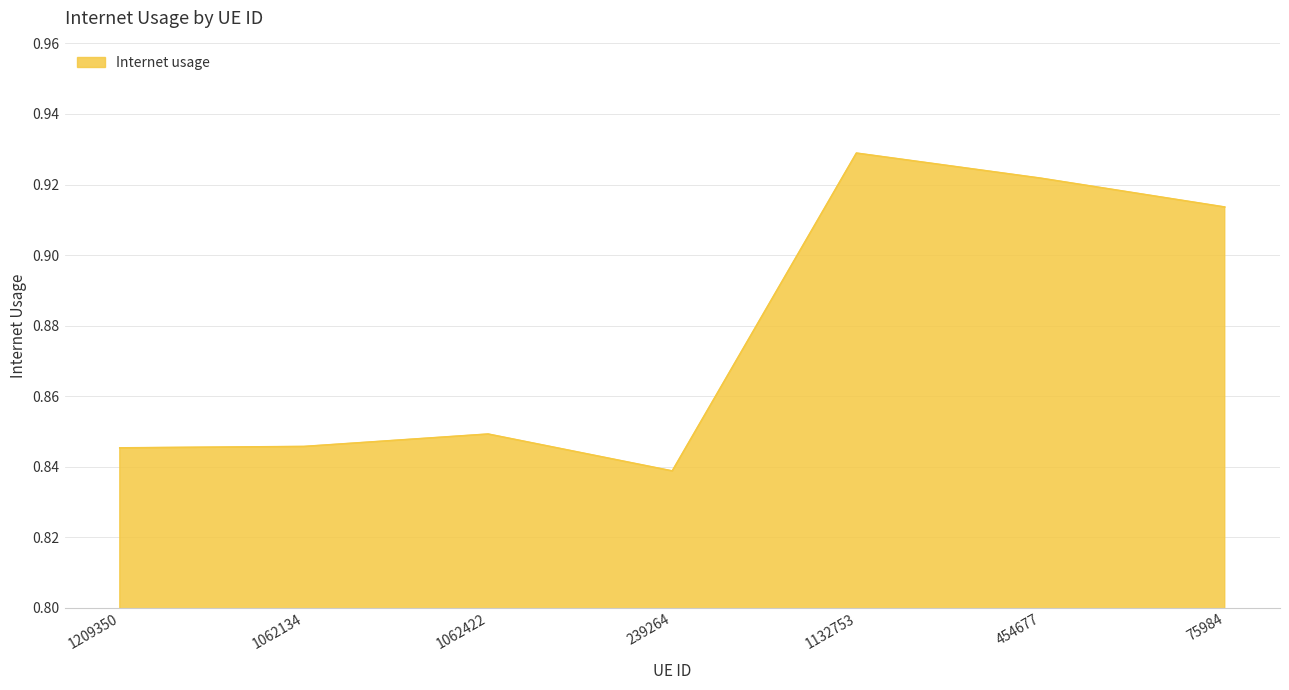

Does the chart have visible grid lines?

Yes